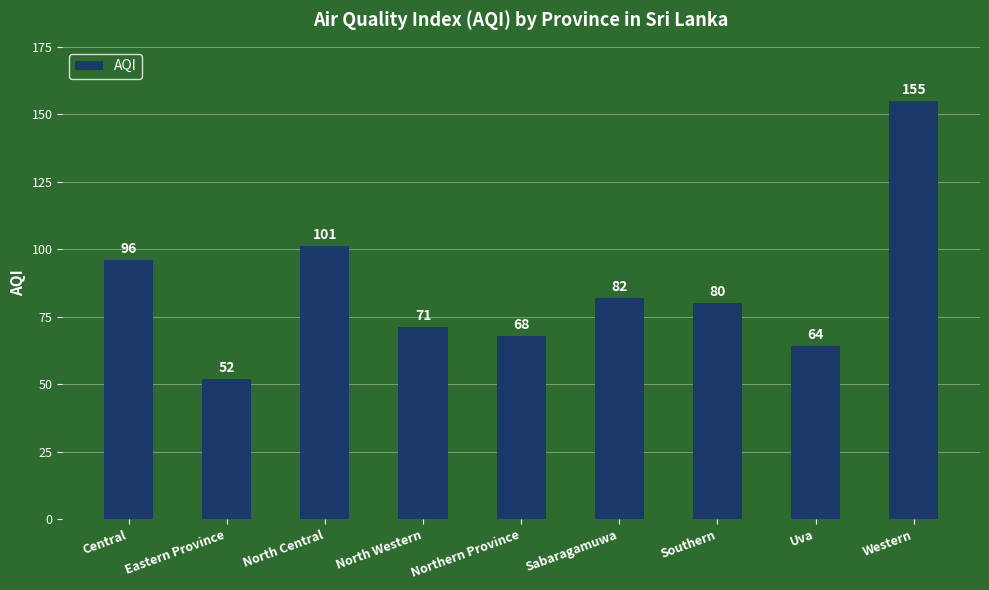

What is the sum of the values at Central and Western?

251